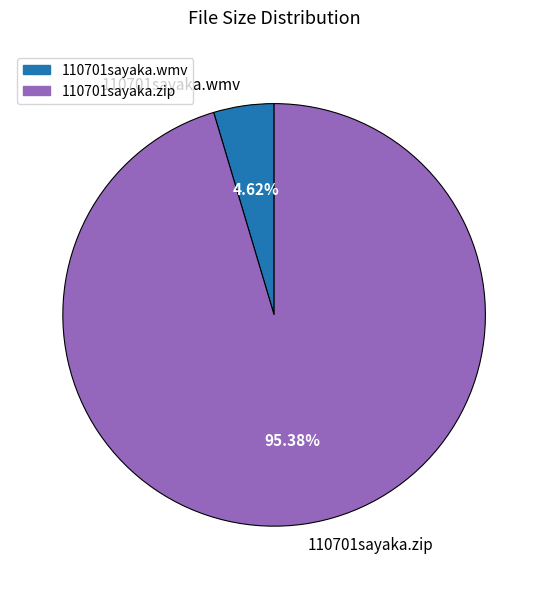

Does any single category account for the majority?

Yes